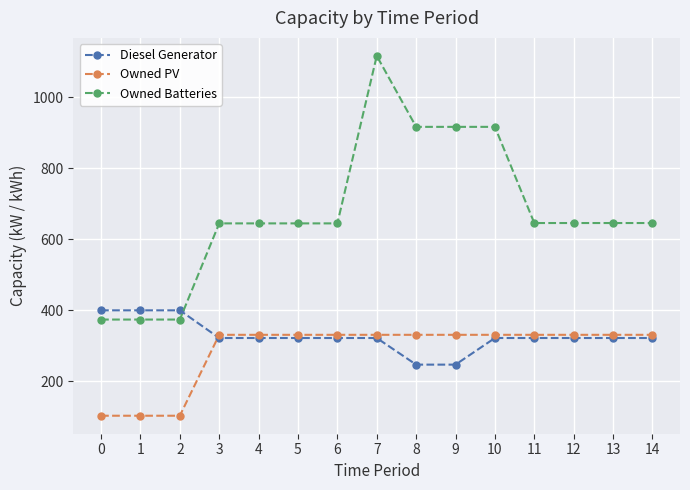

At how many categories does at least one series exceed 846?

4